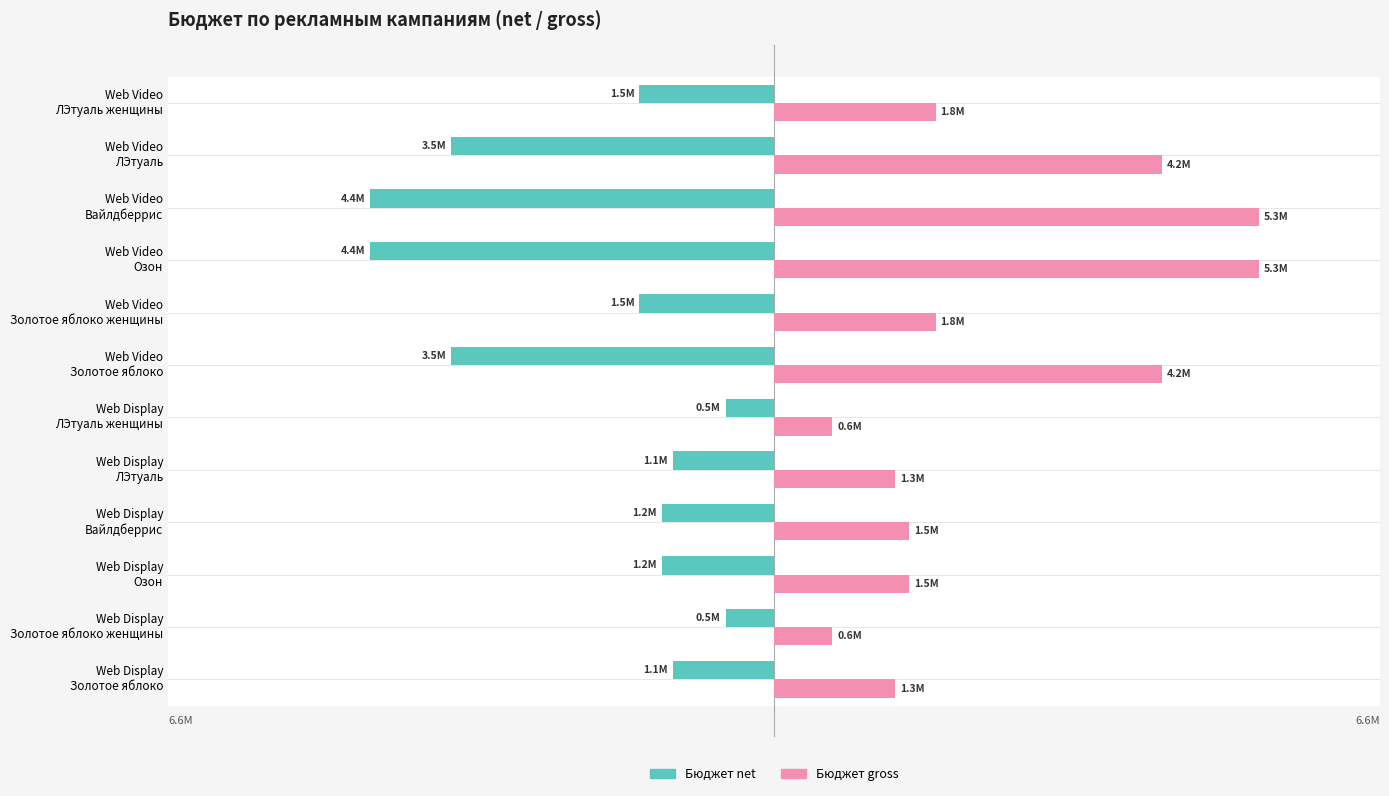

What are all the series names shown in the legend?

Бюджет net, Бюджет gross